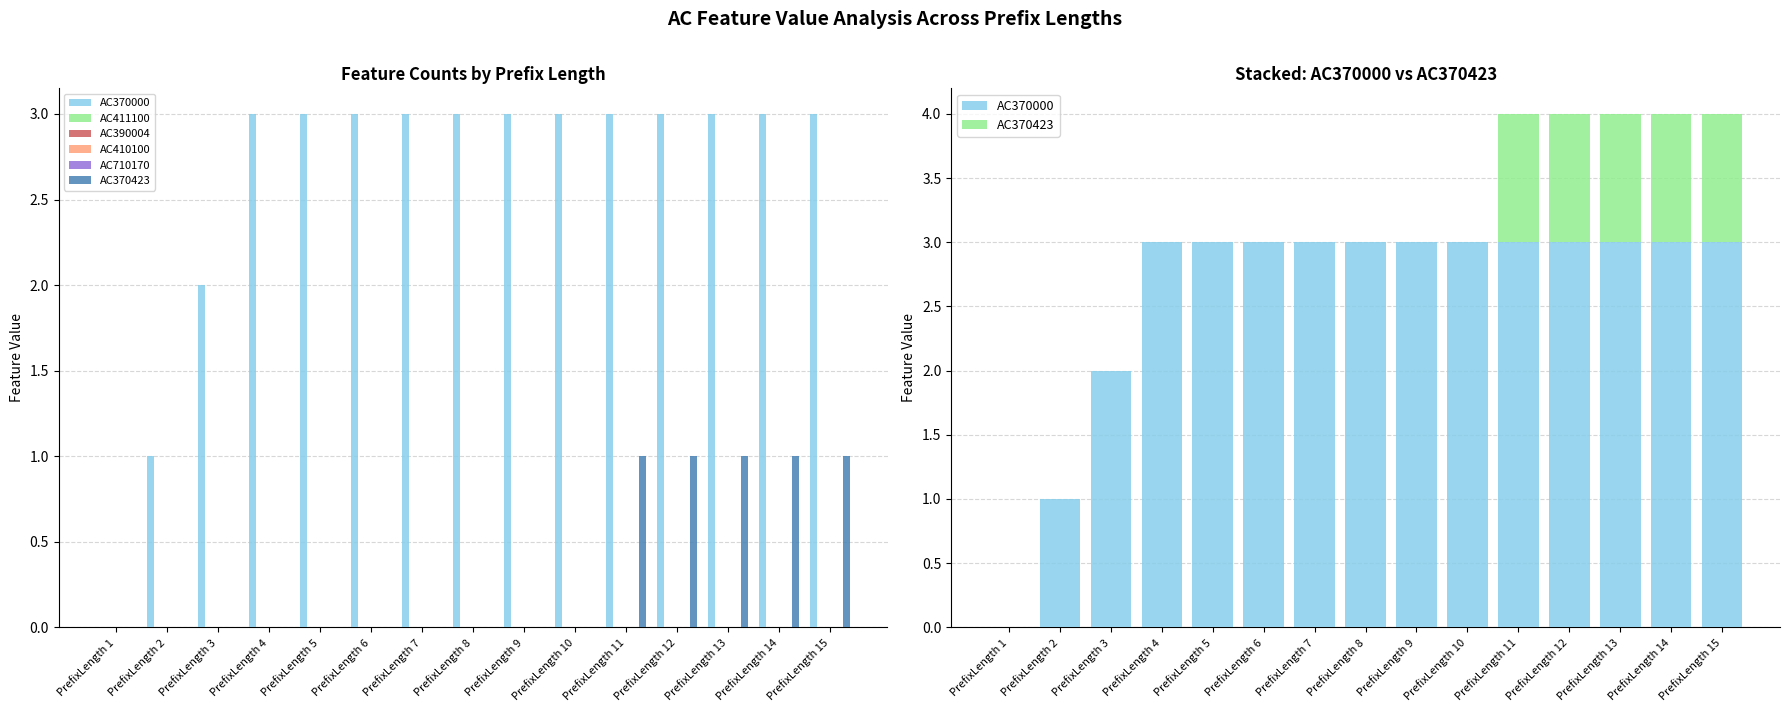

At which label is AC370000 closest to 1?

PrefixLength 2